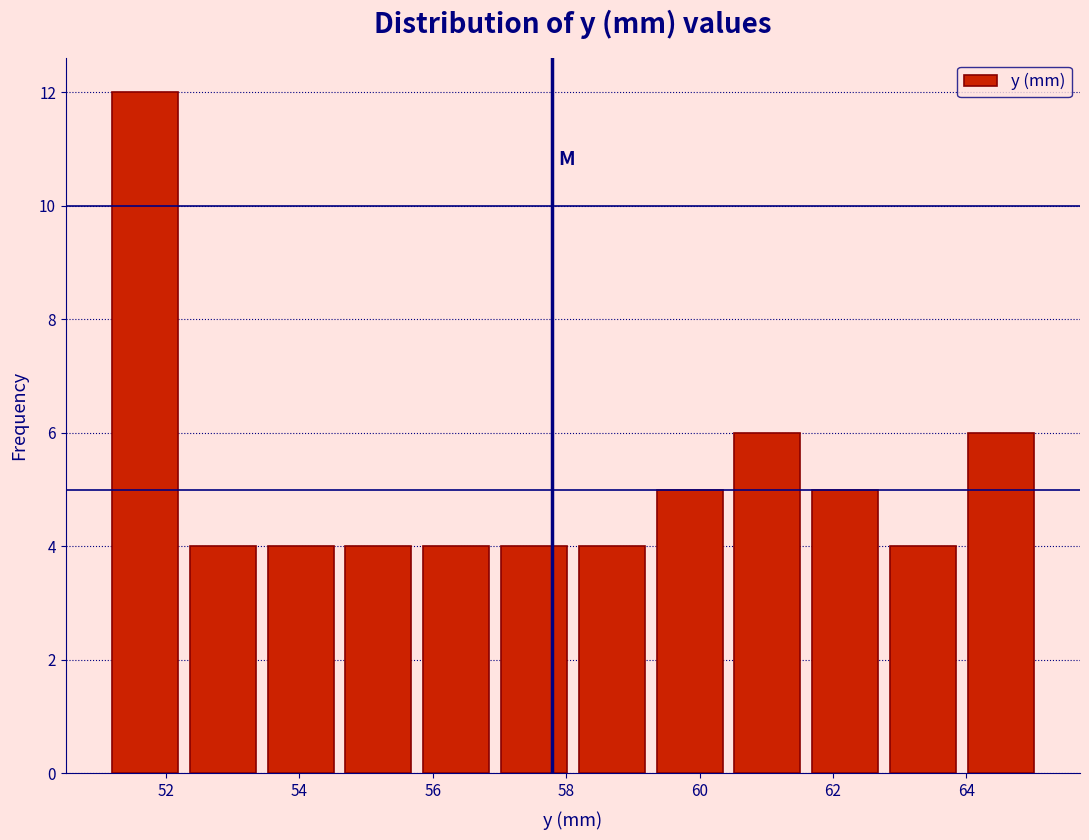

Reading left to right, list every bar in this chart as the range it spans on the x-axis followed by its height. Neither the bar edges nor the heights are printed on the chart, so give them approximately, as read against the axes.

51.0 to 52.2: 12
52.2 to 53.4: 4
53.4 to 54.6: 4
54.6 to 55.8: 4
55.8 to 57.0: 4
57.0 to 58.0: 4
58.0 to 59.2: 4
59.2 to 60.4: 5
60.4 to 61.6: 6
61.6 to 62.8: 5
62.8 to 64.0: 4
64.0 to 65.0: 6